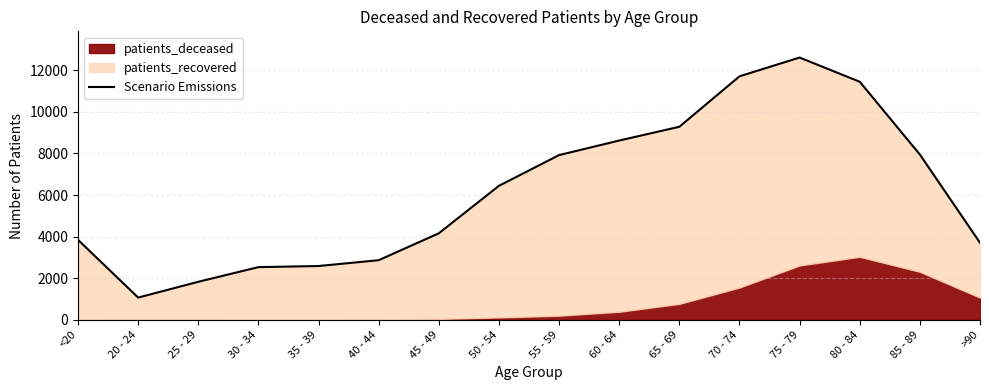

How many points are higher than both their immediate neighbors (excluding endpoints)?

1